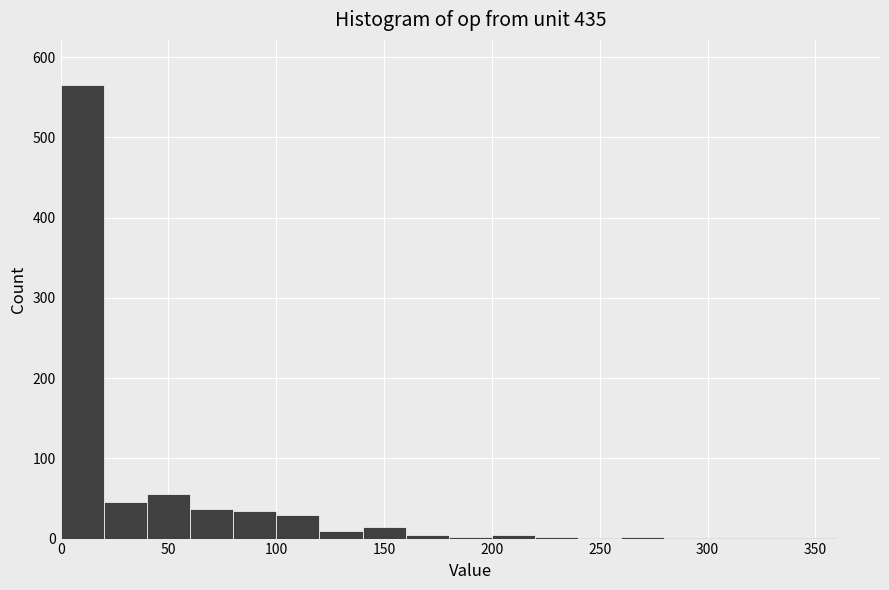

How tall is the bar that spans 140 to 160 on the x-axis? The values are not printed on the chart, so give them approximately, as read against the axis.

10